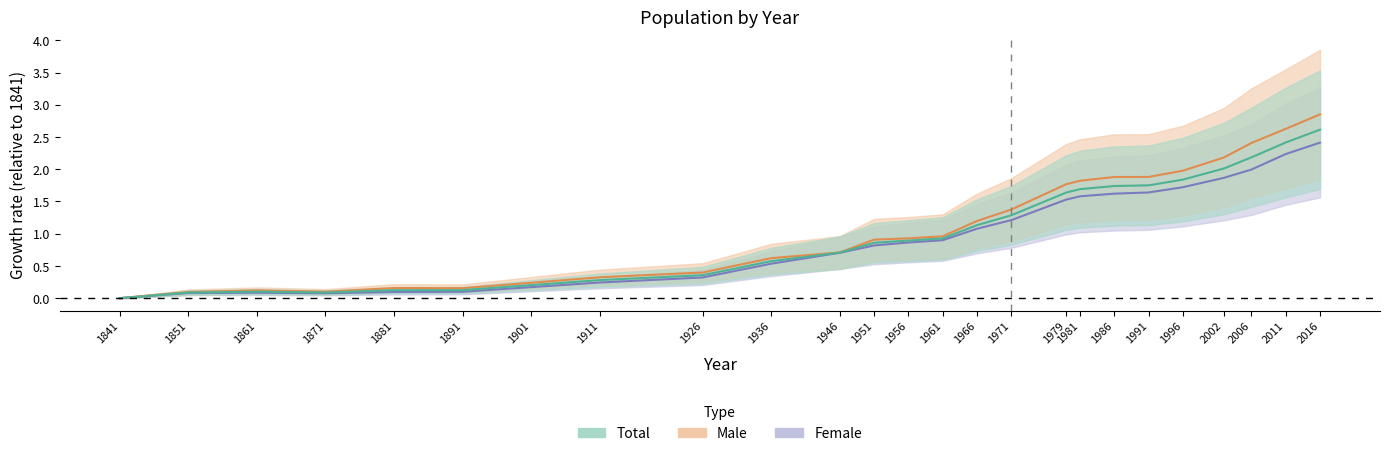

At which category does Female reach its first local valley?

1871